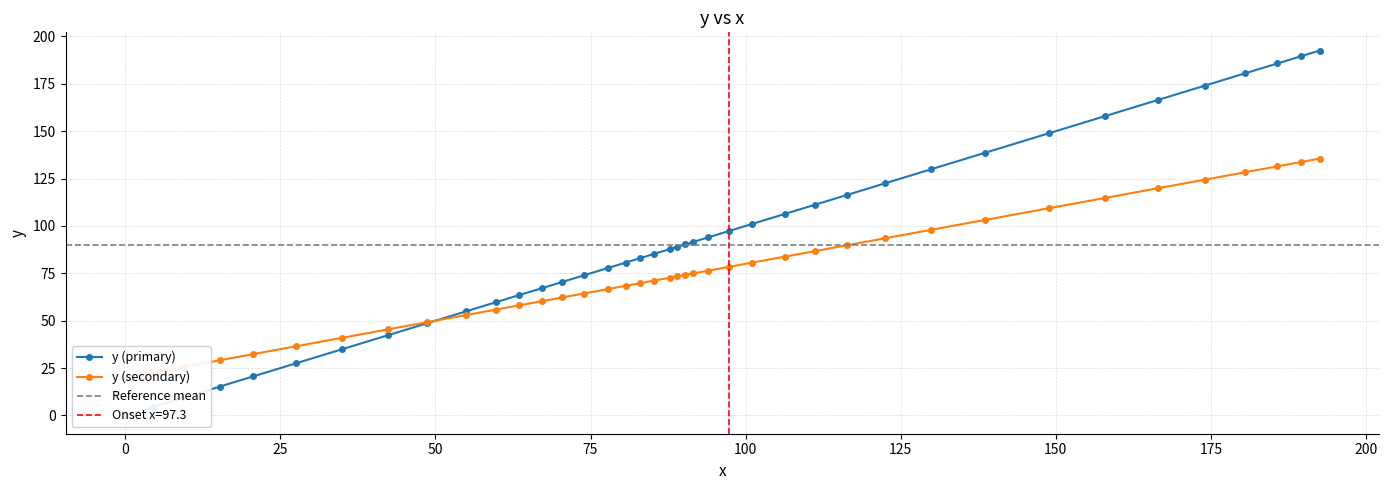

Reading left to right, what are all the values shown in this chart?

0.0	4.4	9.5	15.2	20.6	27.5	34.9	42.4	48.6	55.0	59.8	63.4	67.2	70.4	73.9	77.8	80.7	82.9	85.3	87.8	89.0	90.3	91.5	93.9	97.3	101.1	106.4	111.2	116.4	122.5	129.8	138.5	148.9	157.9	166.4	174.0	180.5	185.7	189.5	192.5